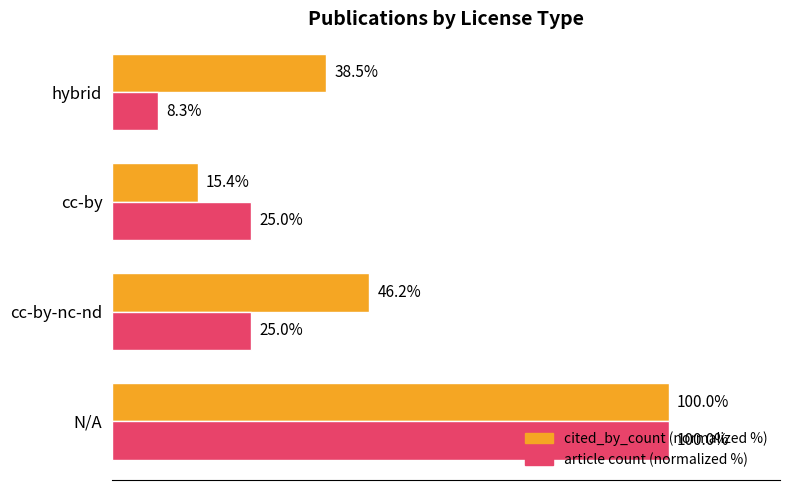

Rank the series by their average value, from lowest to highest.

article count (normalized %), cited_by_count (normalized %)